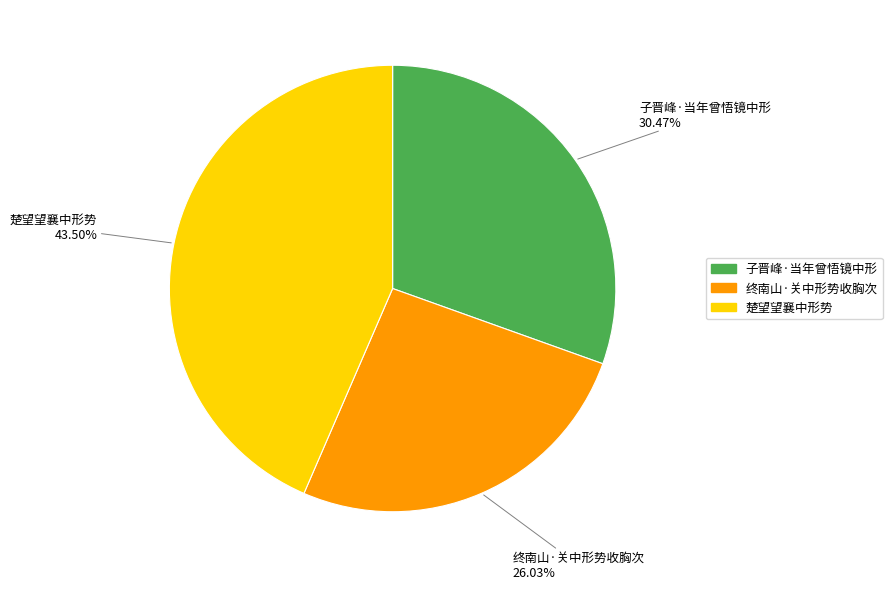

Combined, what portion of the pie is 终南山·关中形势收胸次 and 子晋峰·当年曾悟镜中形?

56.5%